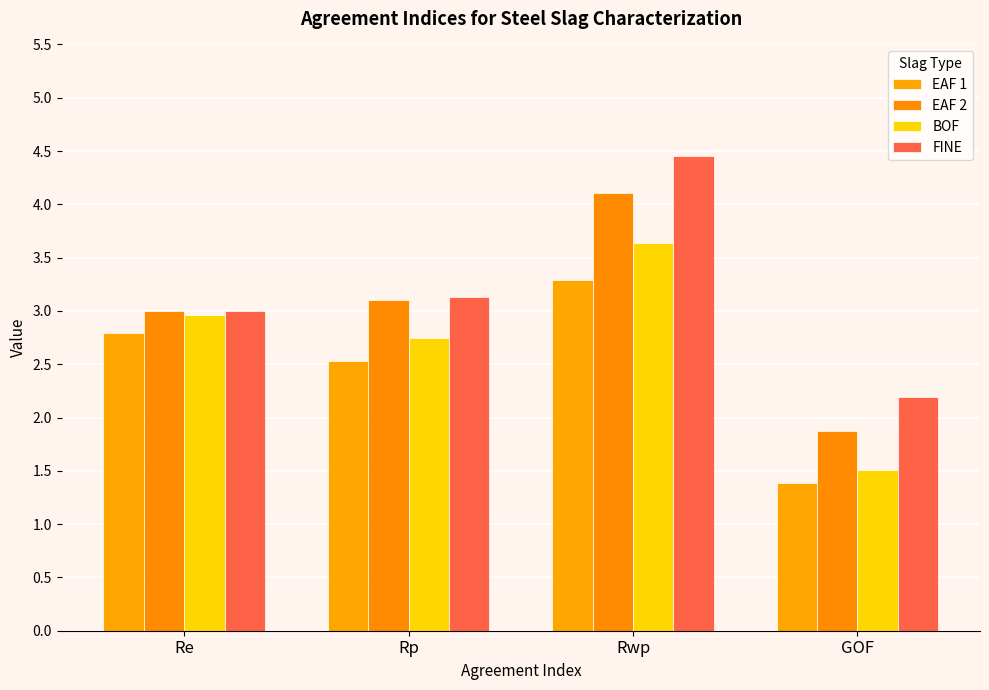

Which label corresponds to the largest value in the chart?

Rwp